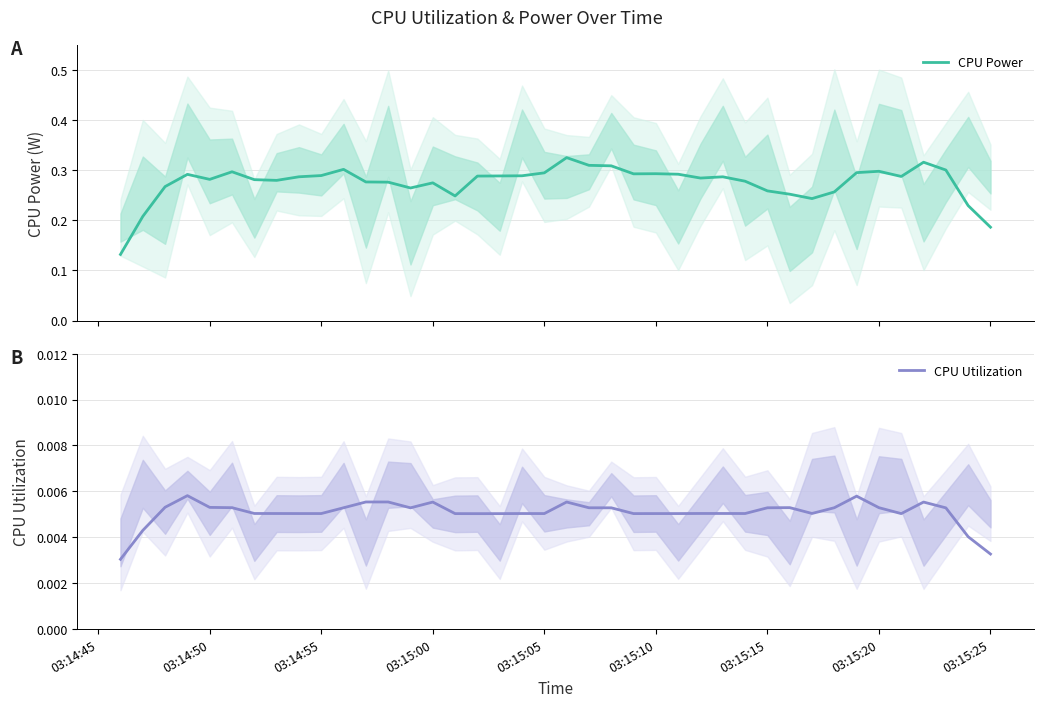

Which series has the widest spread of values?

CPU Power